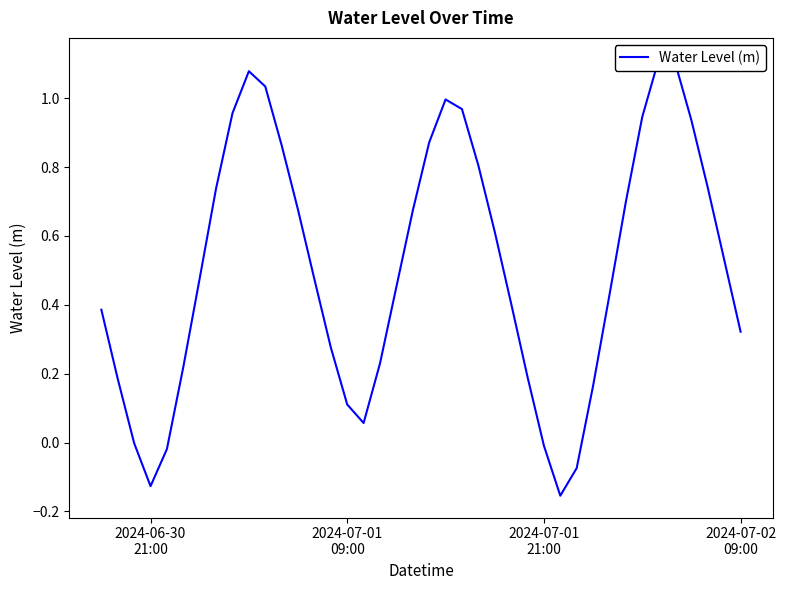

Reading left to right, transcribe all the data shown in this chart.

0.4	0.2	-0.0	-0.1	-0.0	0.2	0.5	0.7	1.0	1.1	1.0	0.9	0.7	0.5	0.3	0.1	0.1	0.2	0.5	0.7	0.9	1.0	1.0	0.8	0.6	0.4	0.2	-0.0	-0.2	-0.1	0.2	0.4	0.7	0.9	1.1	1.1	0.9	0.7	0.5	0.3